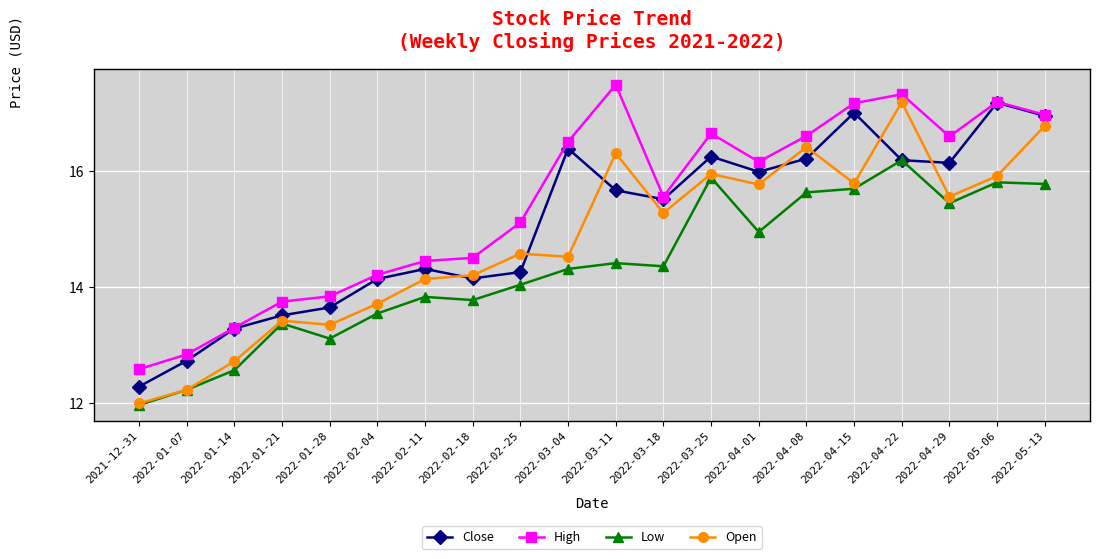

Is it true that Open equals 23.1 at 2022-04-22?

False